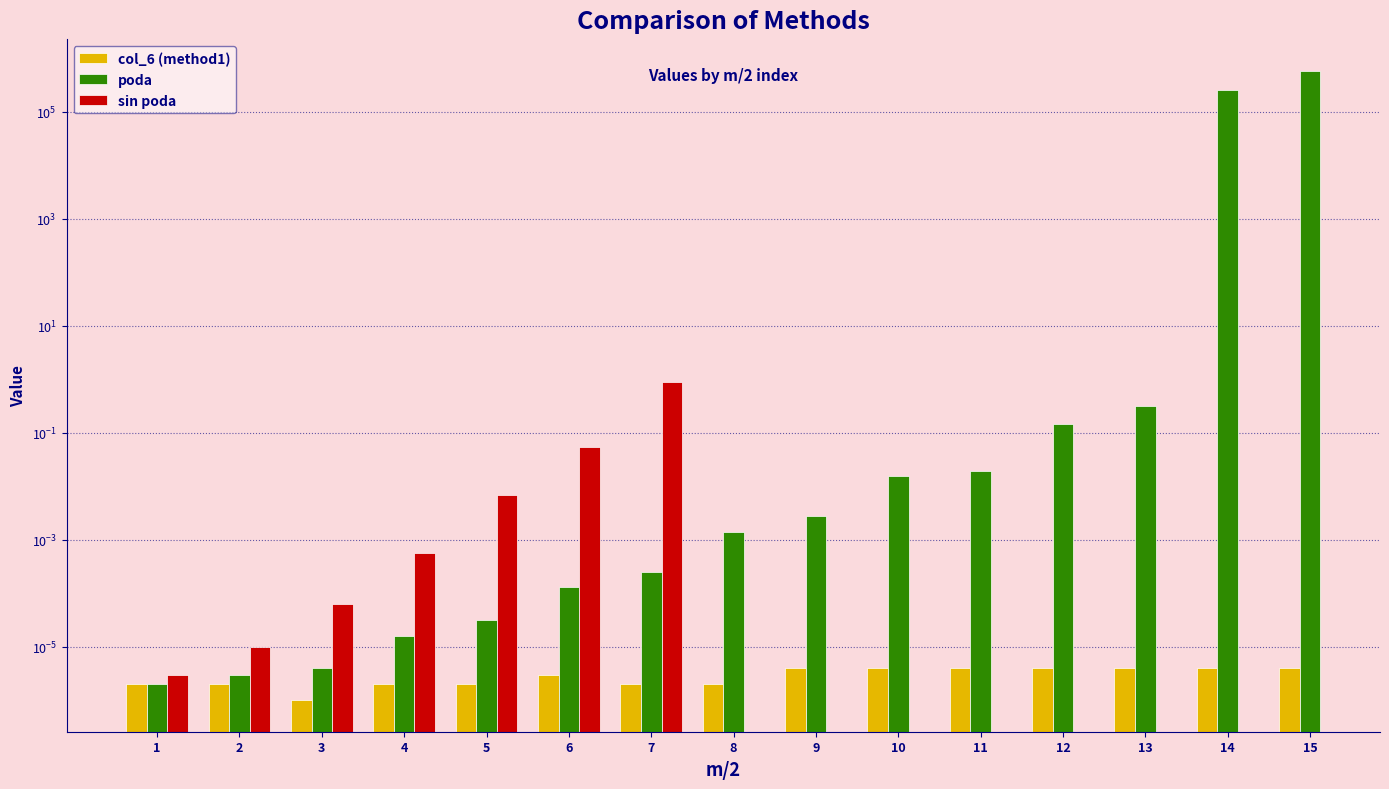

The value of col_6 (method1) at 2 is 0.0. True or false?

False